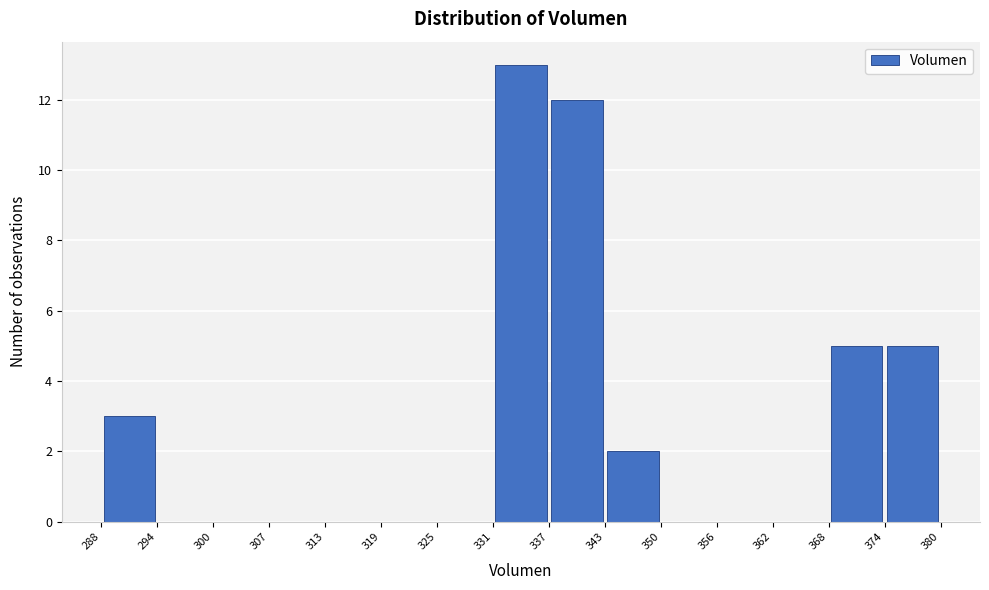

Which range on the x-axis has the tallest bar?

331 to 337